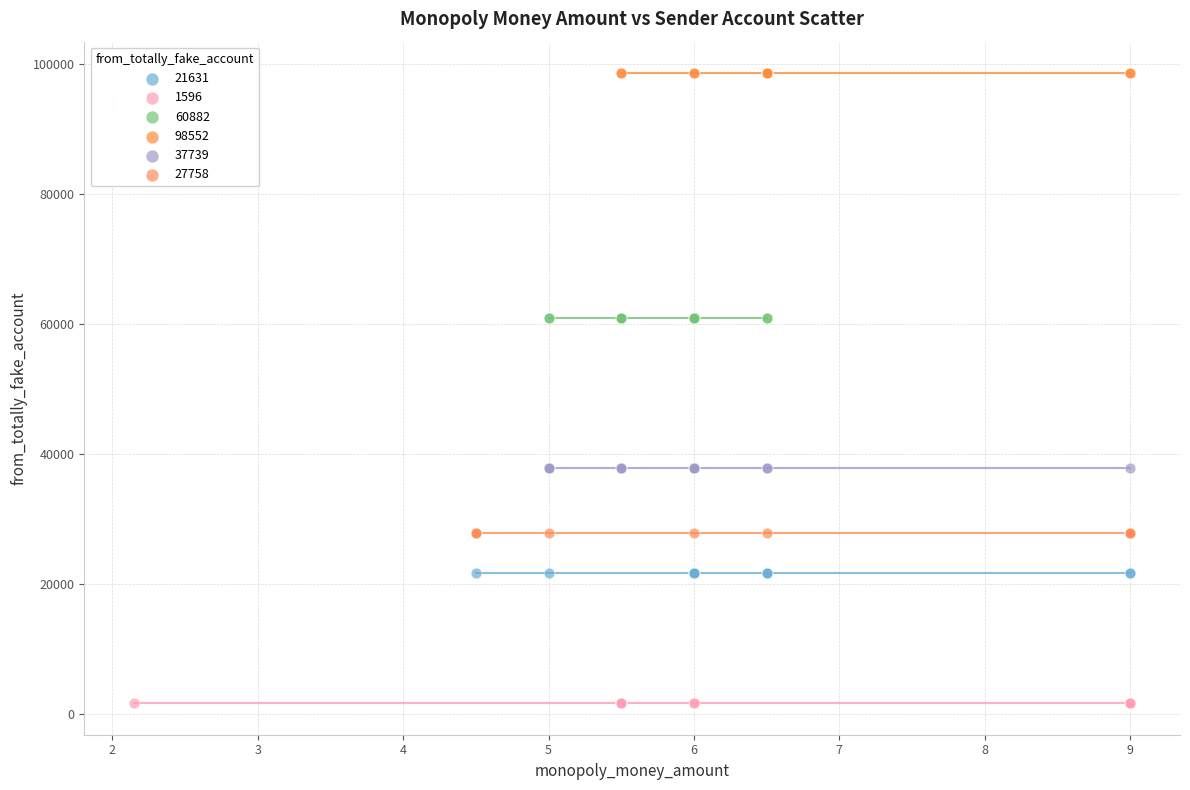

Which series contains the highest Y value?

98552